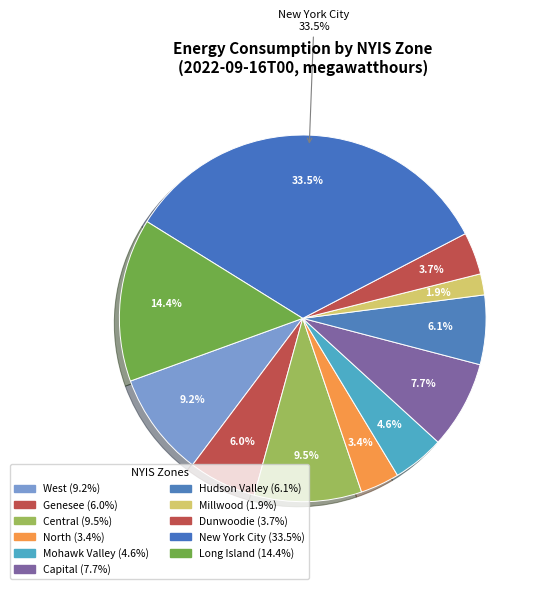

Which slice is the smallest?

Millwood - NYIS